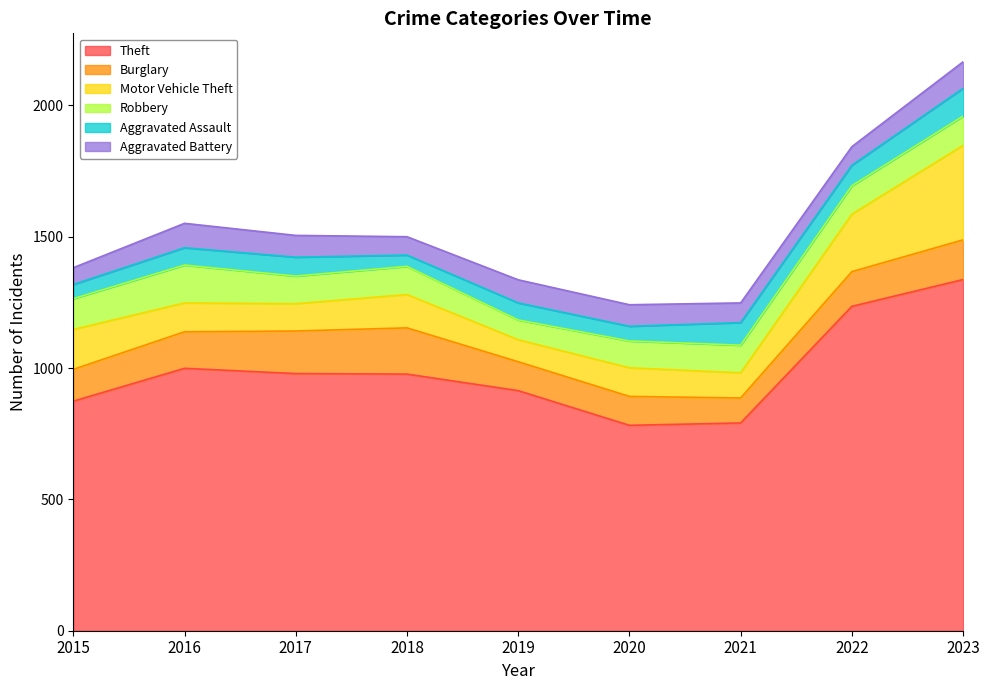

Does the chart display data point markers on the line(s)?

No